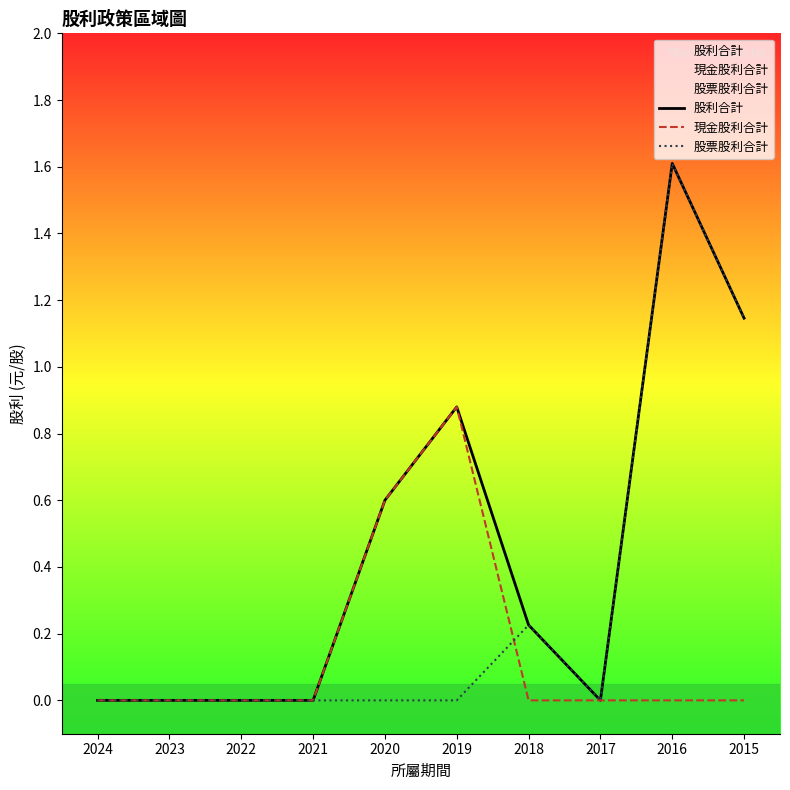

How many values in 股利合計 are above zero?

5